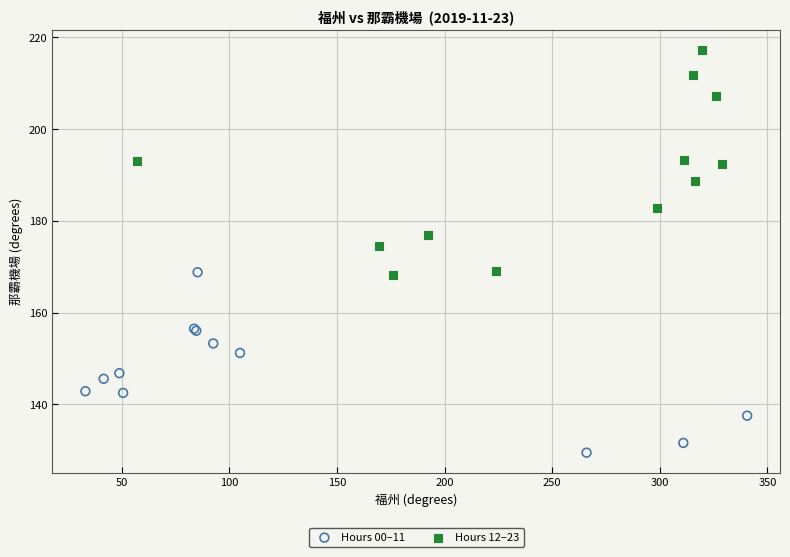

Which series reaches the minimum Y coordinate?

Hours 00–11